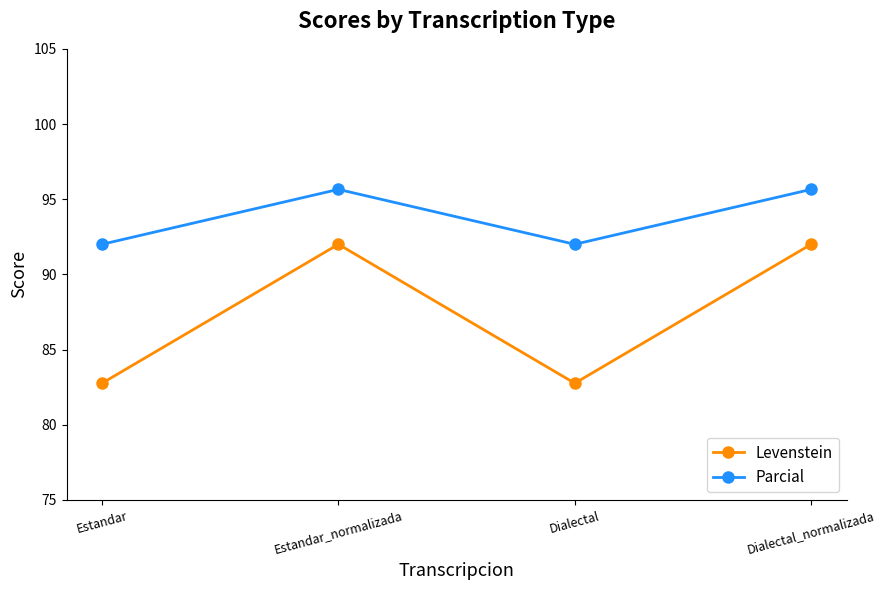

Which series has the largest range (max minus min)?

Levenstein